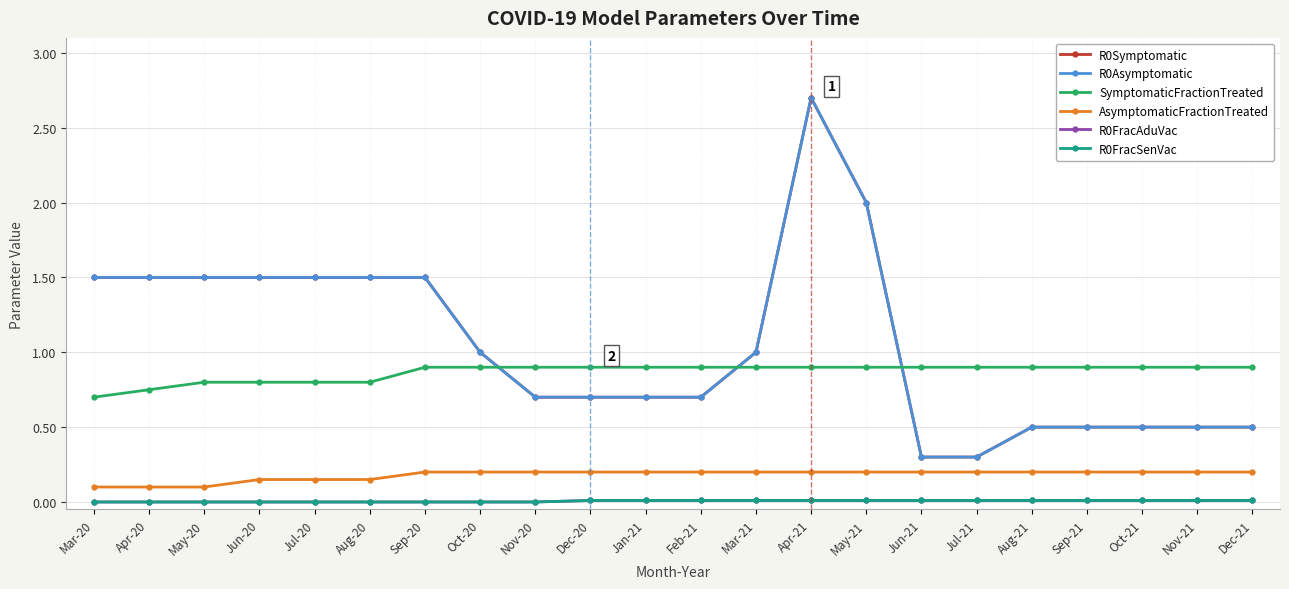

Is this an area chart (filled region under the line)?

No